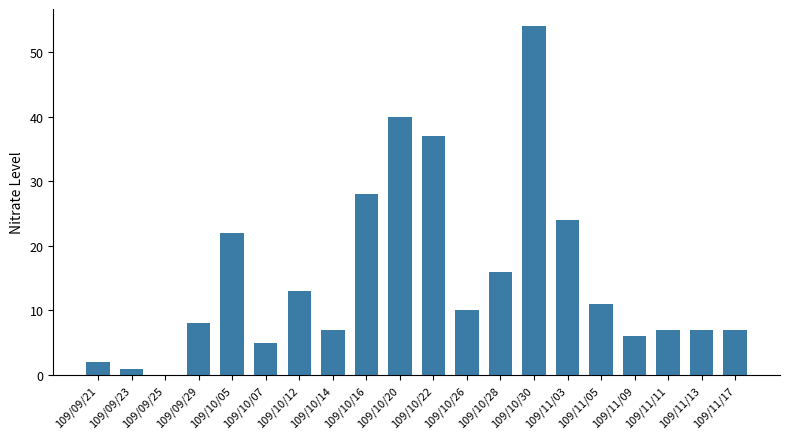

What is the approximate value at 109/09/23?

1